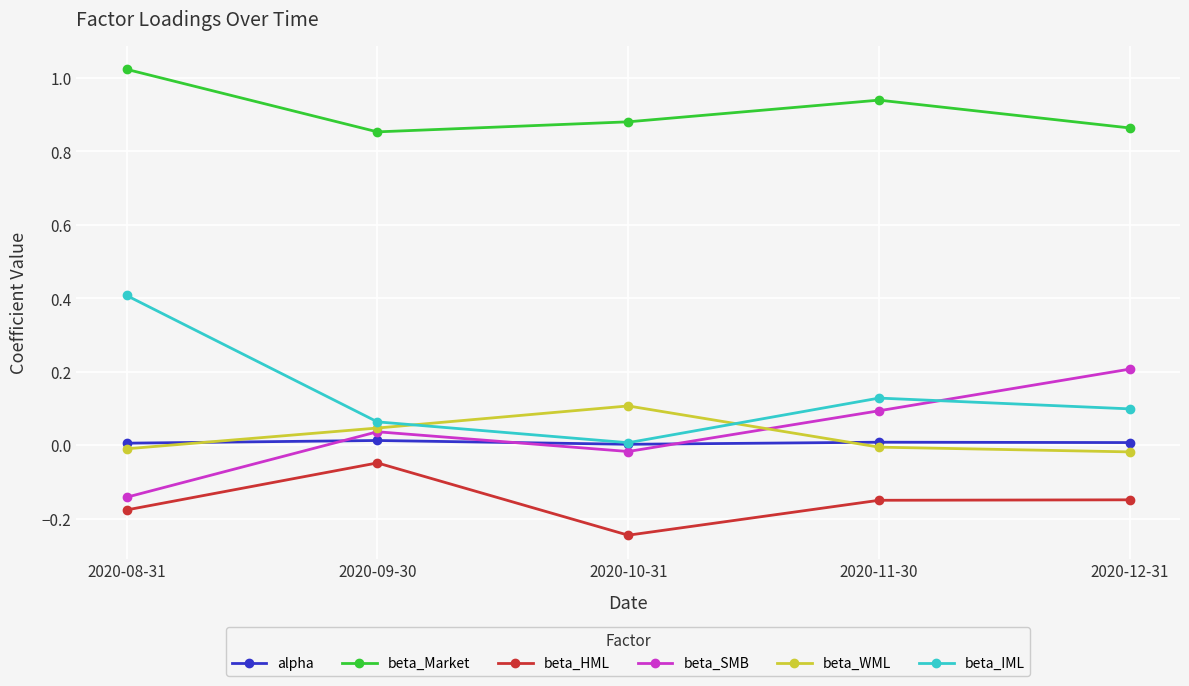

List the series in order of their peak value, lowest first.

beta_HML, alpha, beta_WML, beta_SMB, beta_IML, beta_Market